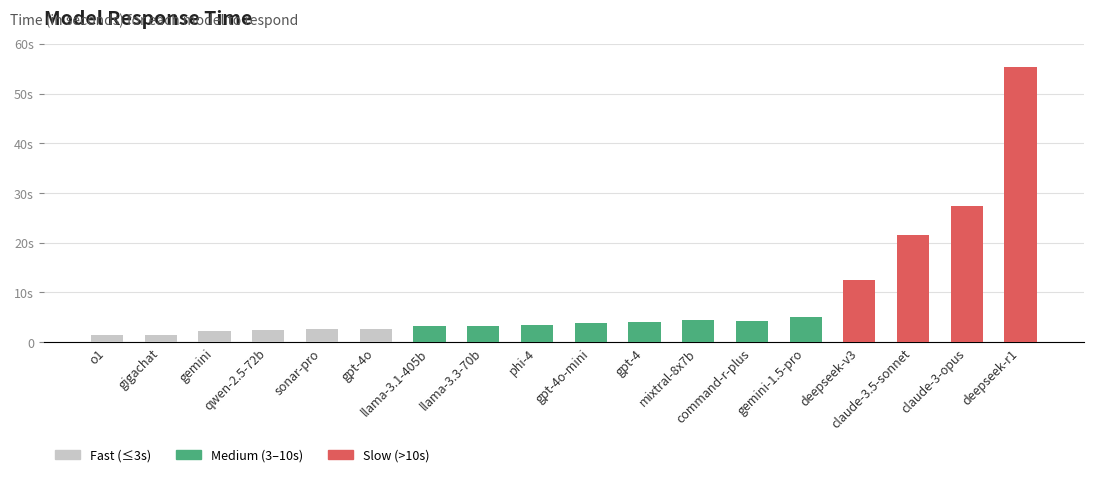

What is the label of the 9th bar from the left?

phi-4